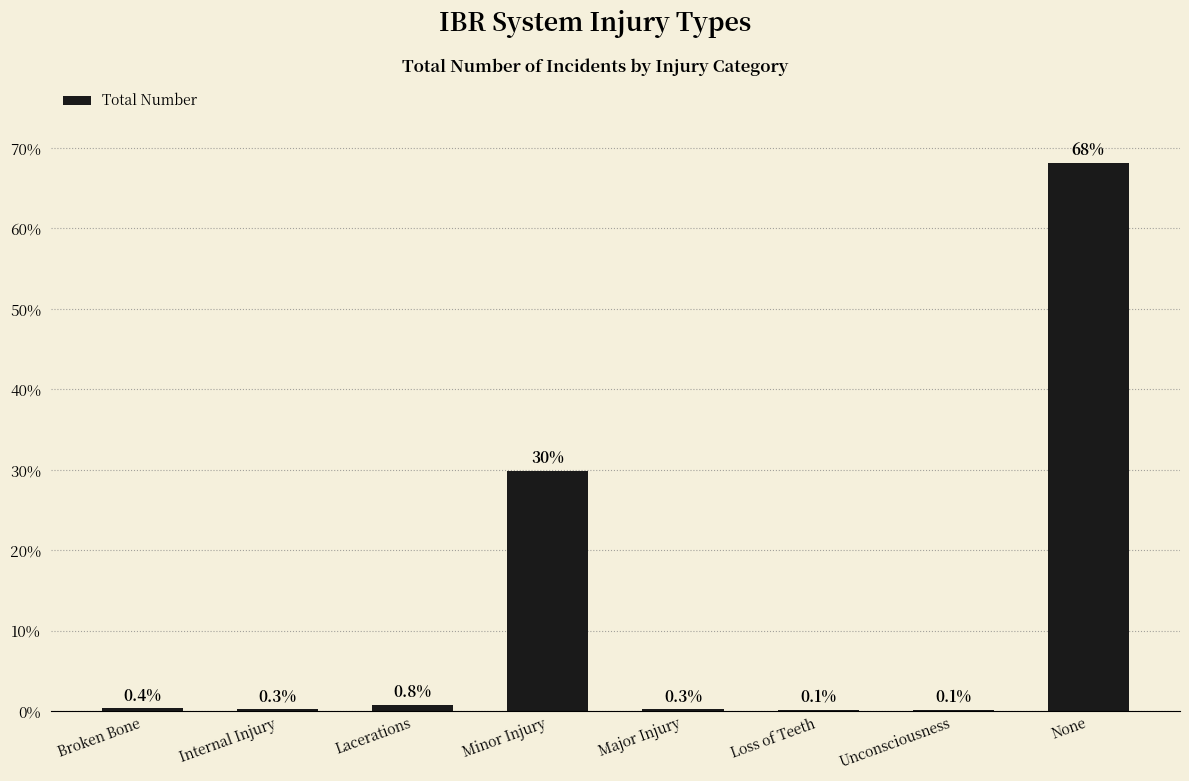

Are the bars grouped side by side (vs. stacked)?

No